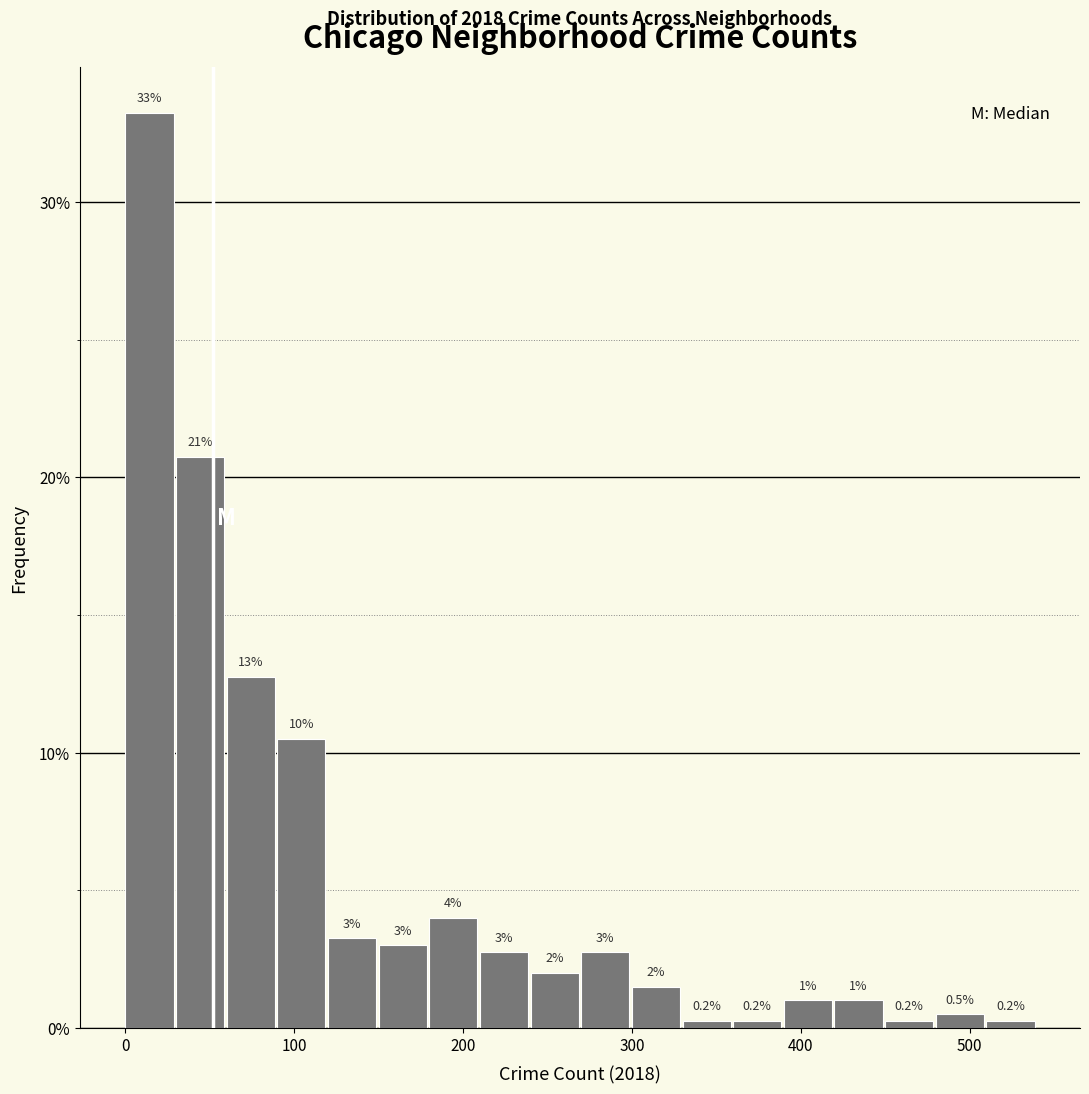

Around what value on the x-axis is the tallest bar? Give the approximate position of its centre, as read against the axis.

10